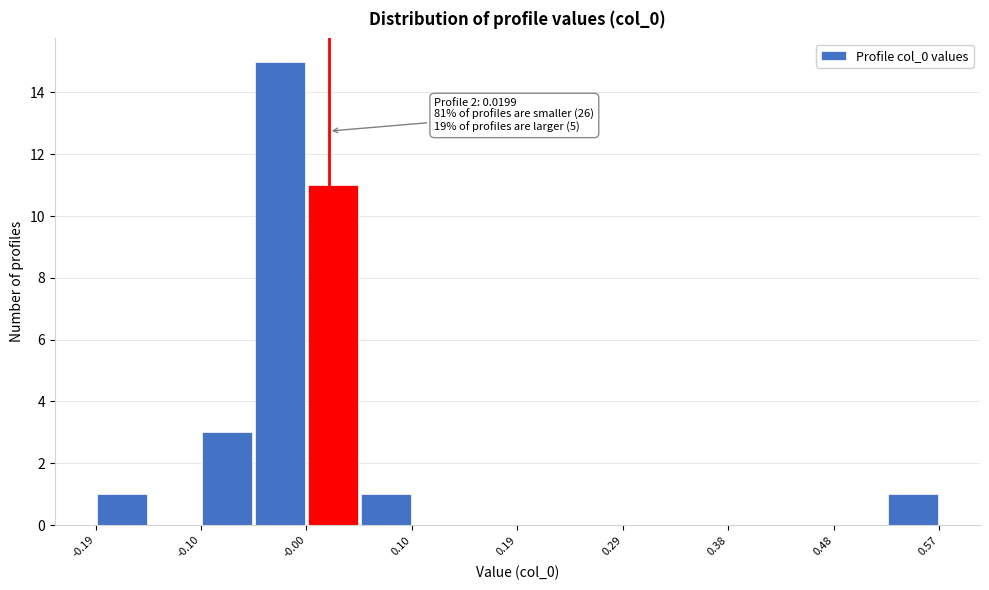

Over which range of the x-axis is the bar tallest?

-0.05 to 0.00